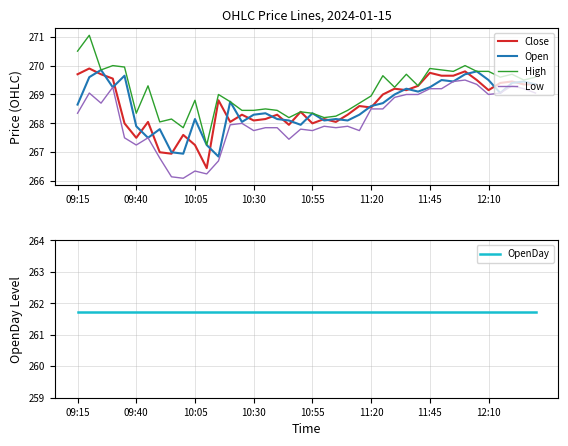

True or false: Open and High intersect in this chart.

False